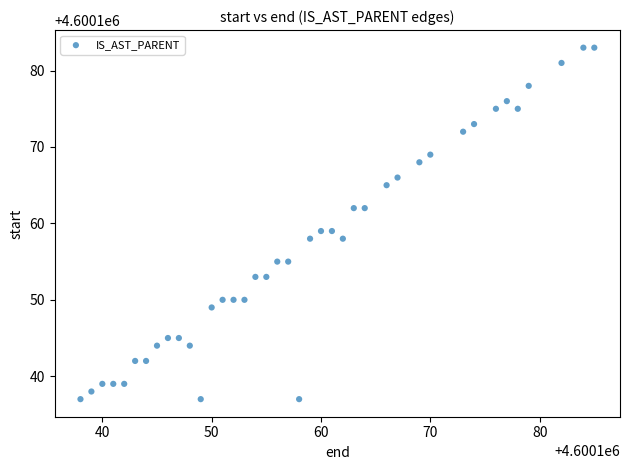

What is the range of Y values (max minus min)?

46